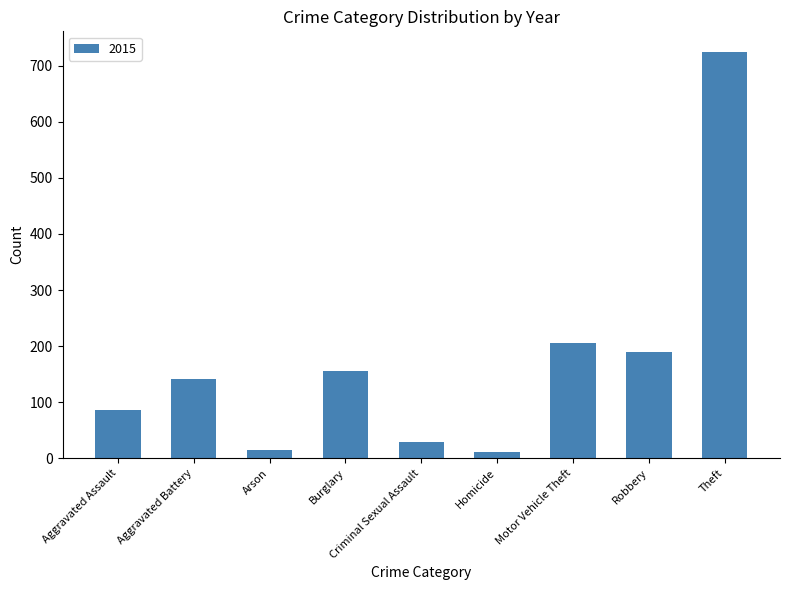

Which has a higher value, Robbery or Motor Vehicle Theft?

Motor Vehicle Theft